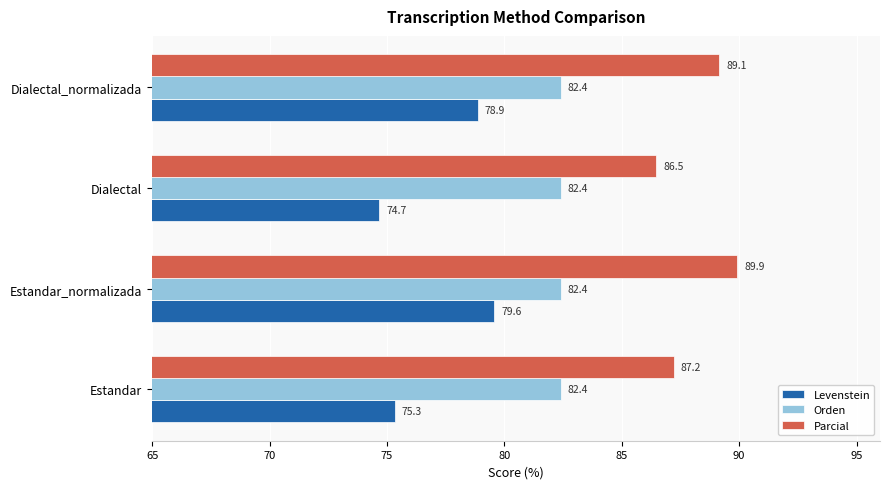

At how many categories does at least one series exceed 78?

4